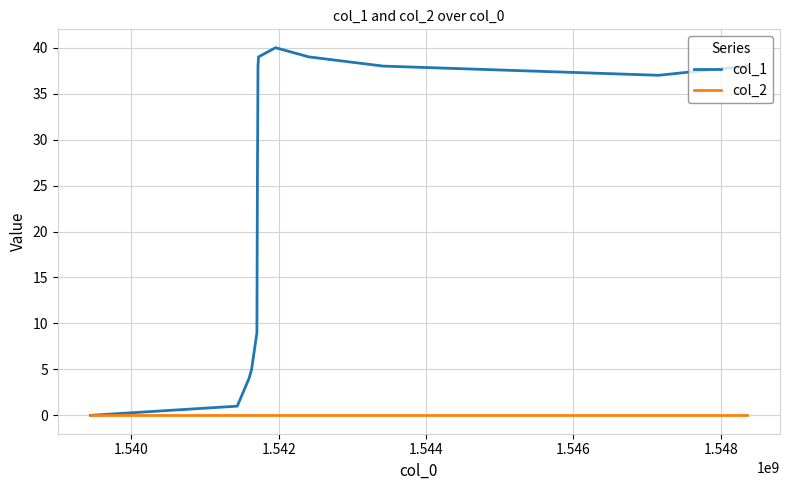

Which series has the largest range (max minus min)?

col_1